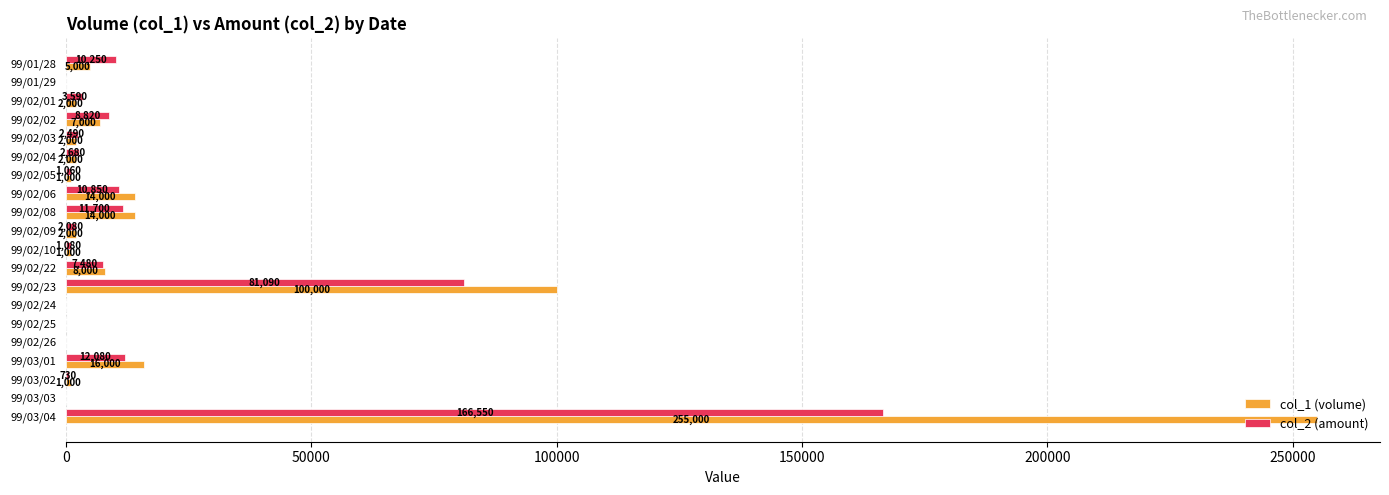

Which series has the largest total across all categories?

col_1 (volume)